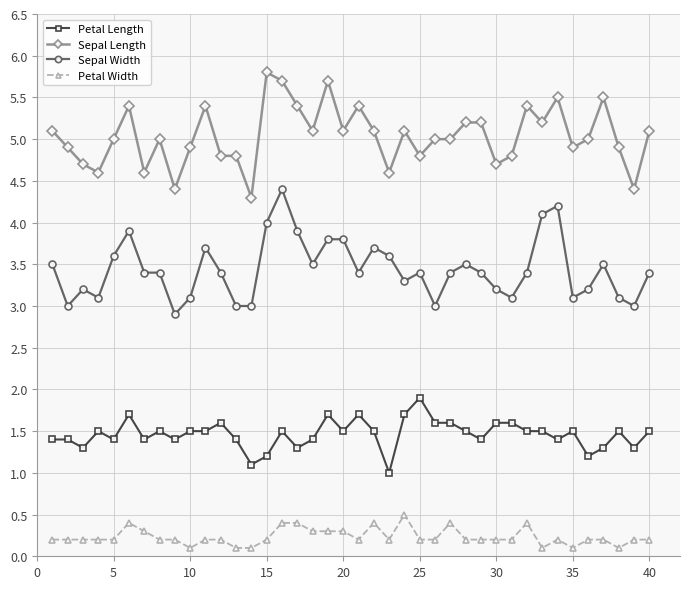

What is the difference between the second highest and minimum values in the Petal Width series?

0.3